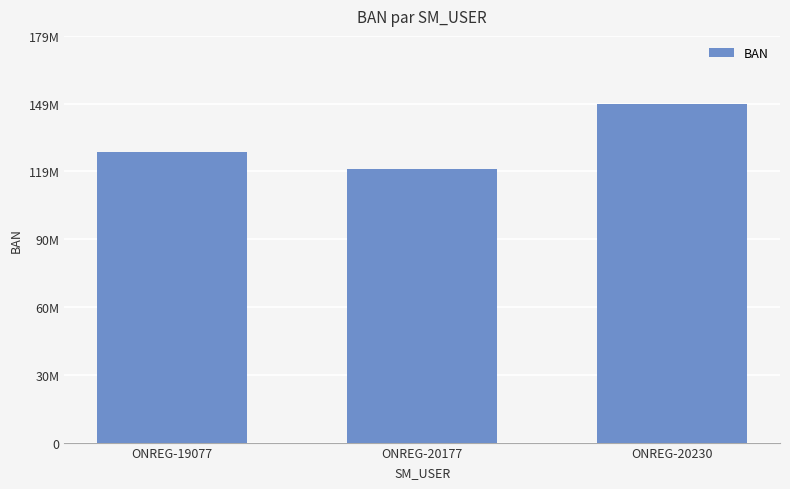

What is the change in value from ONREG-19077 to ONREG-20177?

-7282696